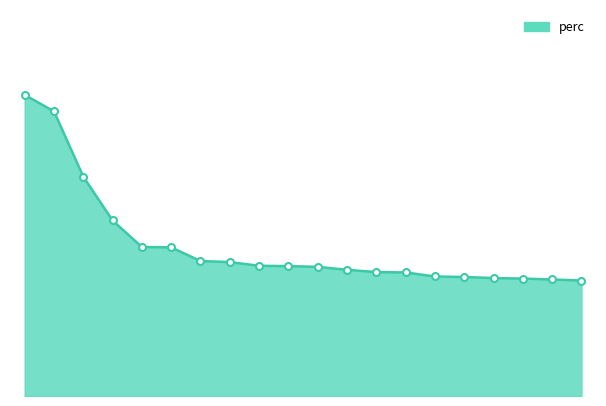

Is this an area chart (filled region under the line)?

Yes